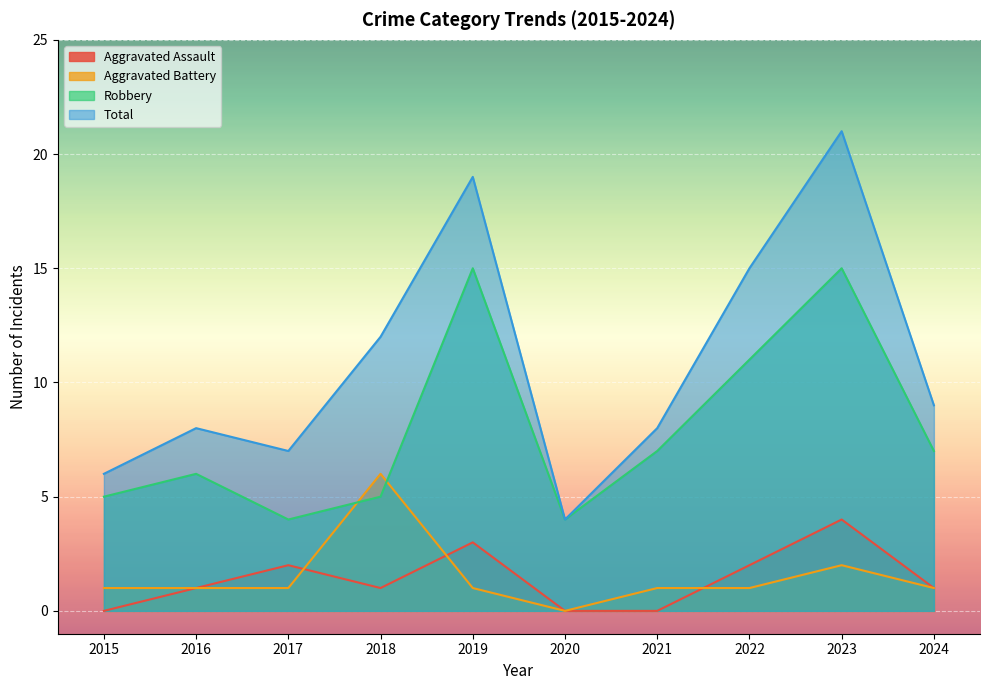

True or false: Total and Aggravated Assault cross at least once.

False